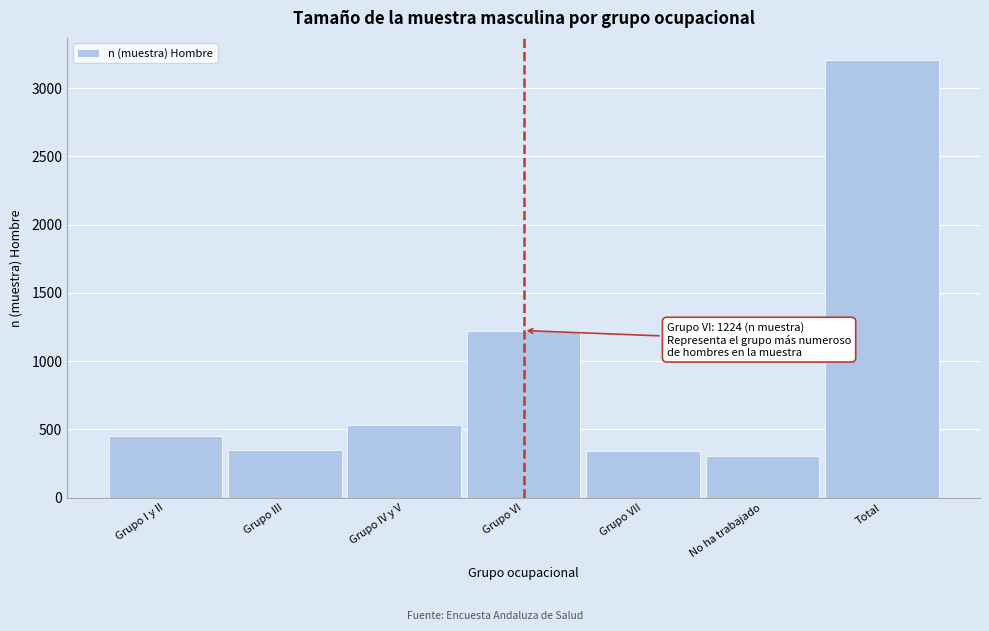

What is the ratio of the value at Grupo VII to the value at Grupo VI?

0.3